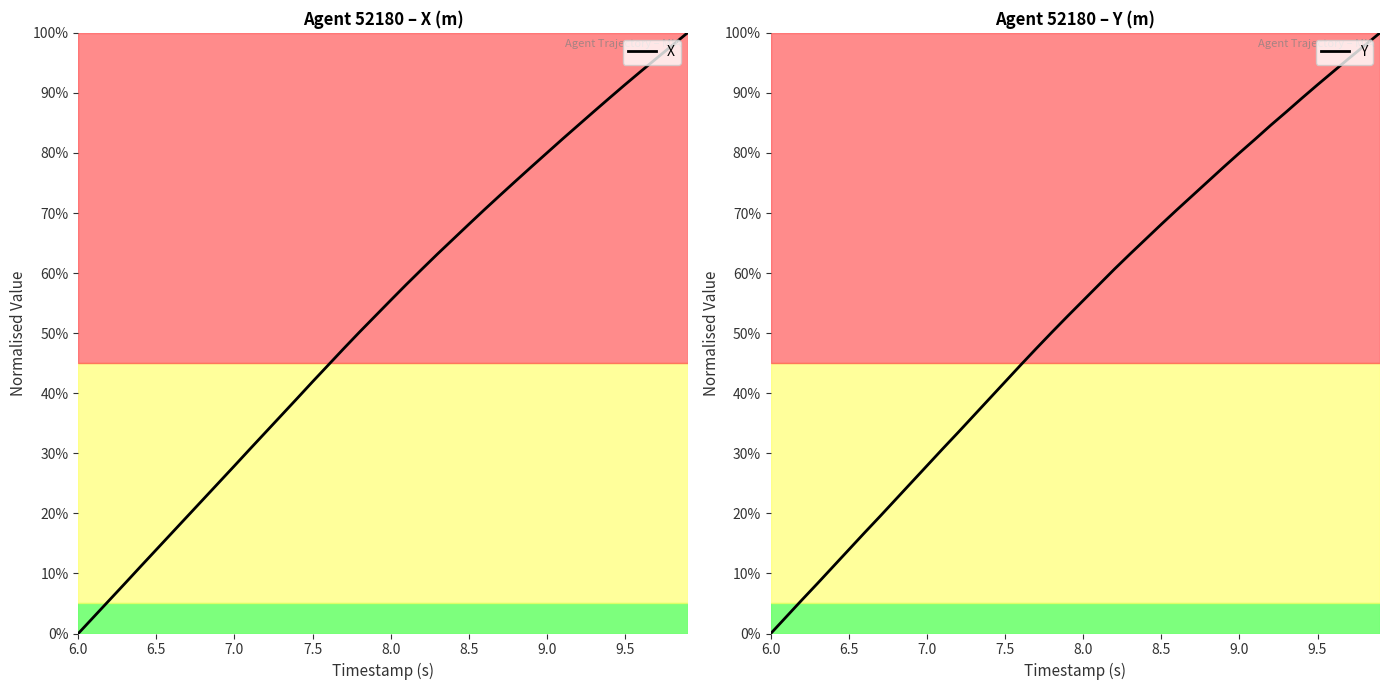

At how many categories does at least one series exceed 0?

39